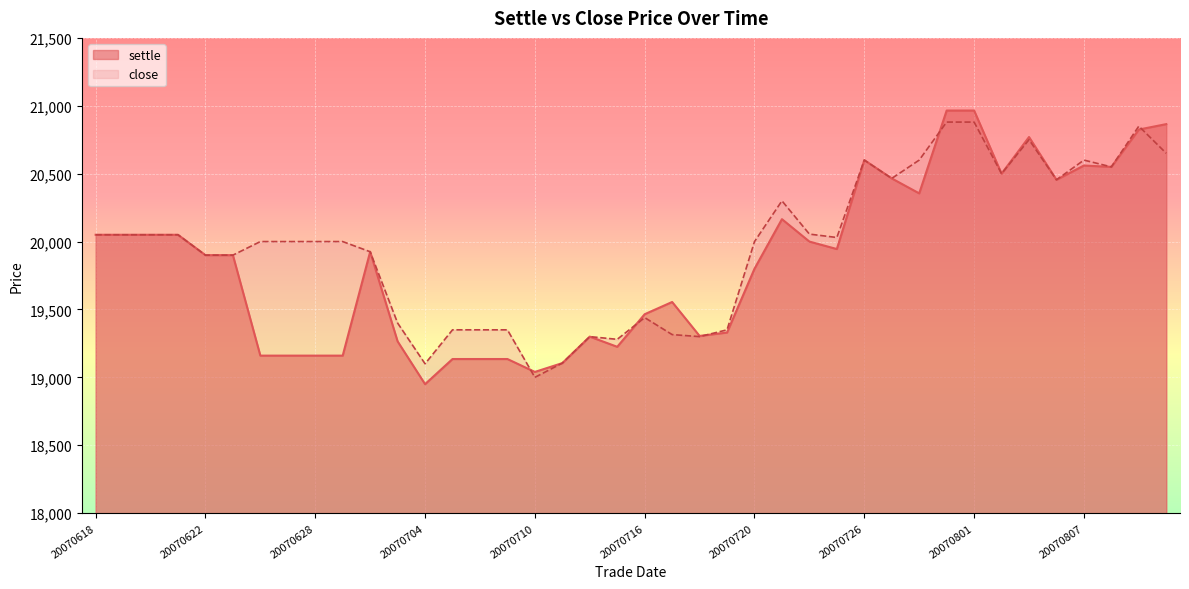

What is the sum of the settle values at 20070621 and 20070803?

40820